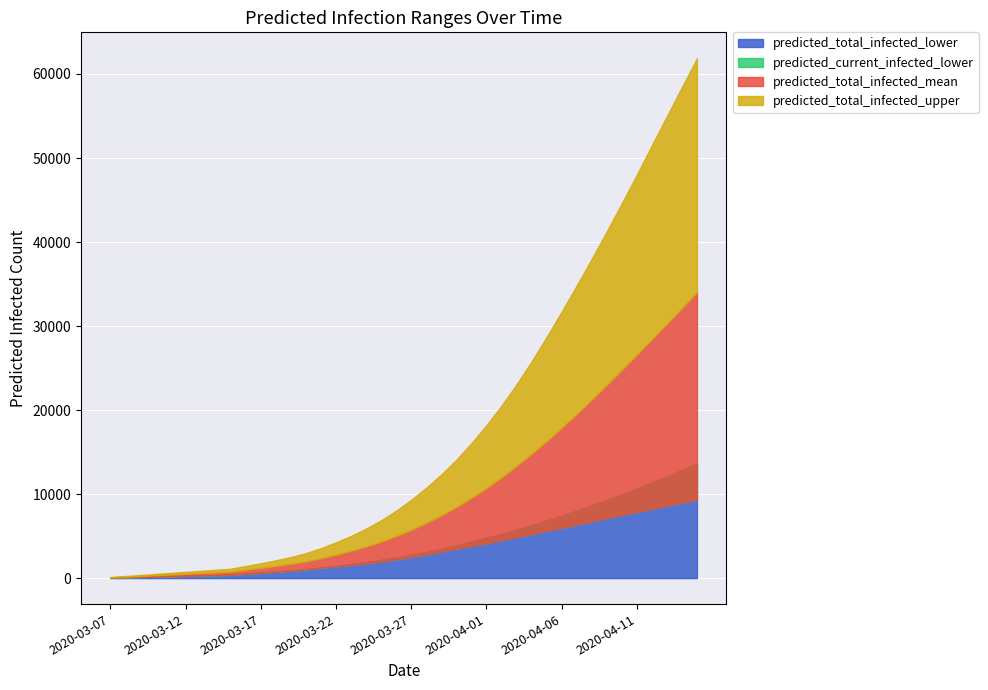

What position from the right is 2020-03-31?

16